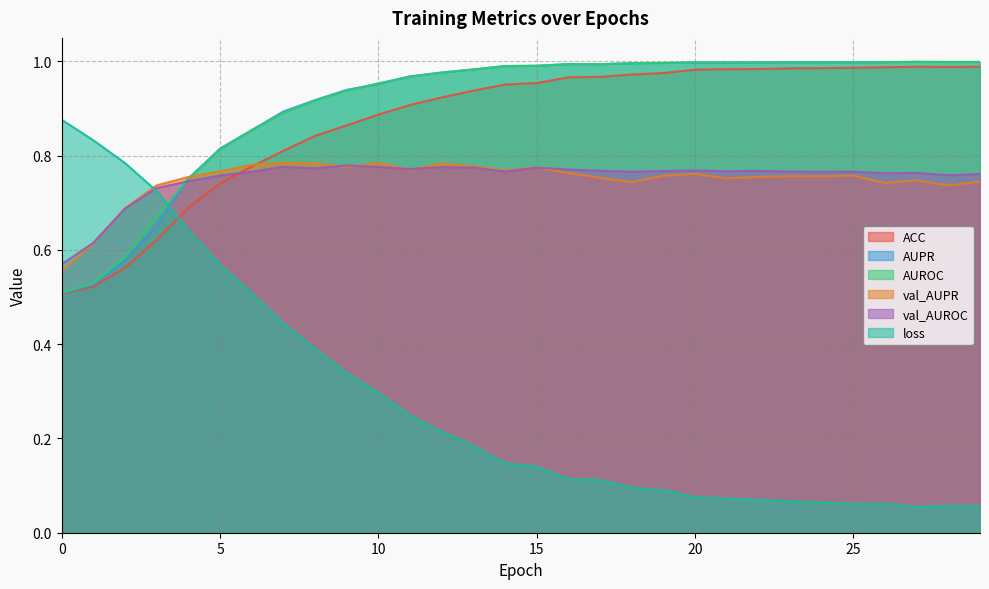

How many lines are shown in the chart?

6